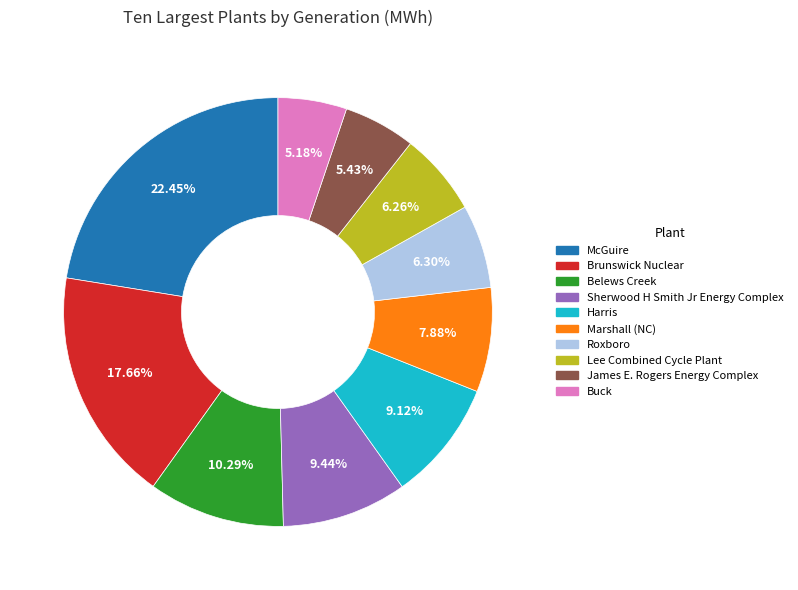

What percentage is the Marshall (NC) slice, to the nearest percent?

8%